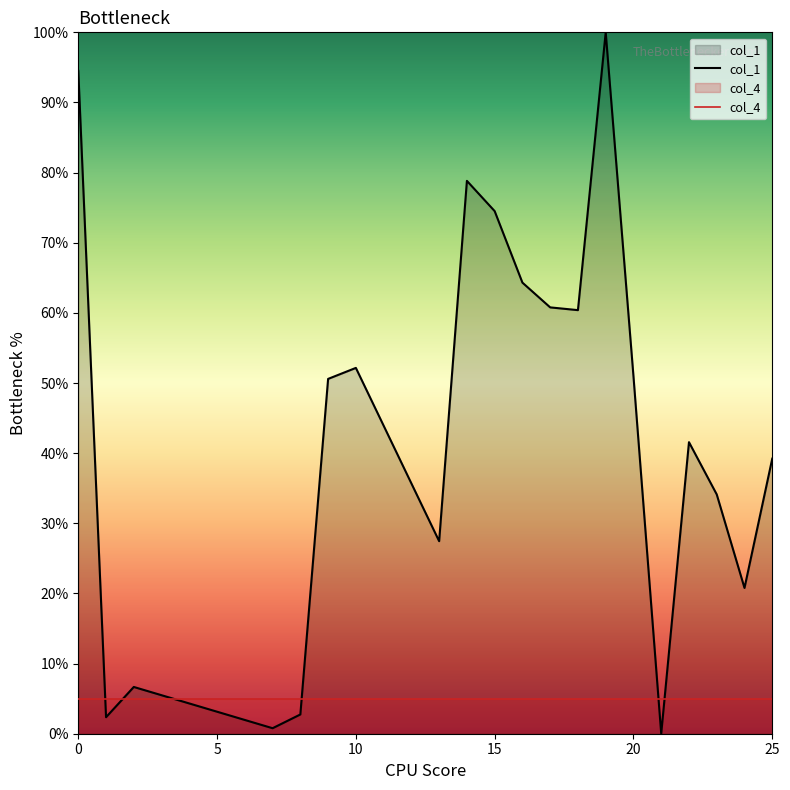

Which series has the largest range (max minus min)?

col_1